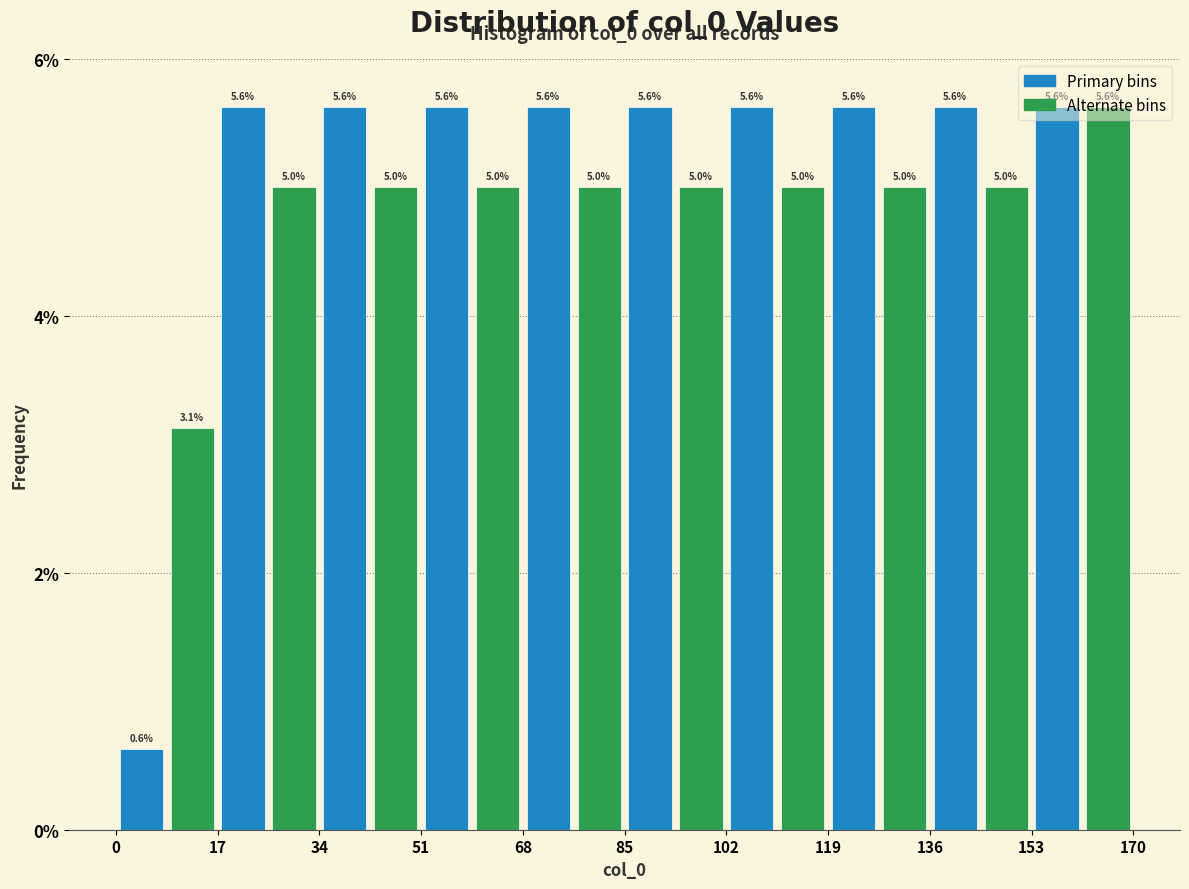

Reading left to right, transcribe this chart: for each bar, give the range it covers on the x-axis and its height. The bar edges are not printed on the chart, so give them approximately, as read against the axis.

0.0 to 8.5: 0.6
8.5 to 17.0: 3.1
17.0 to 25.5: 5.6
25.5 to 34.0: 5.0
34.0 to 42.5: 5.6
42.5 to 51.0: 5.0
51.0 to 59.5: 5.6
59.5 to 68.0: 5.0
68.0 to 76.5: 5.6
76.5 to 85.0: 5.0
85.0 to 93.5: 5.6
93.5 to 102.0: 5.0
102.0 to 110.5: 5.6
110.5 to 119.0: 5.0
119.0 to 127.5: 5.6
127.5 to 136.0: 5.0
136.0 to 144.5: 5.6
144.5 to 153.0: 5.0
153.0 to 161.5: 5.6
161.5 to 170.0: 5.6